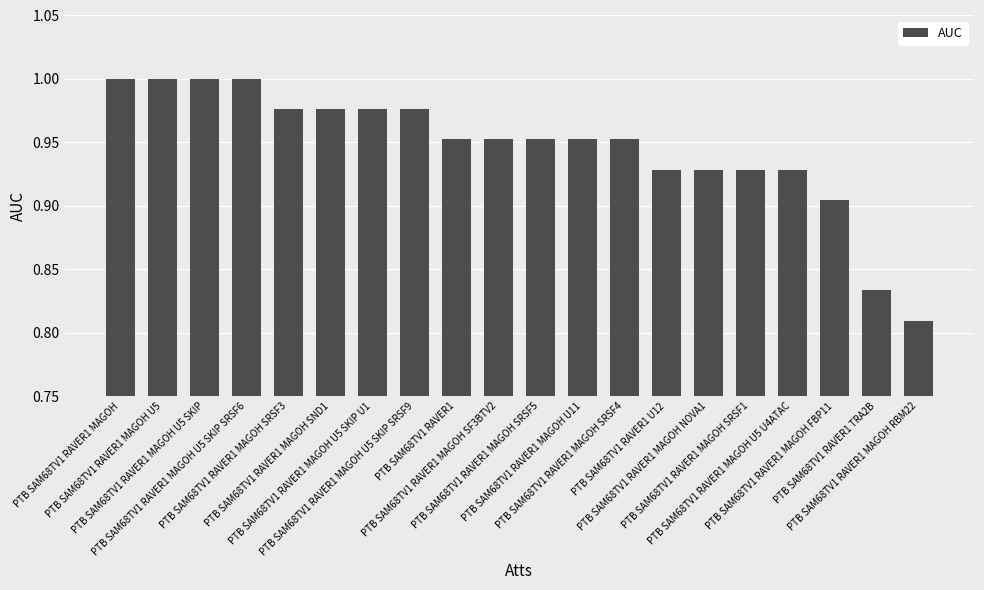

The value at PTB SAM68TV1 RAVER1 MAGOH U5 SKIP U1 is 1.0. True or false?

True